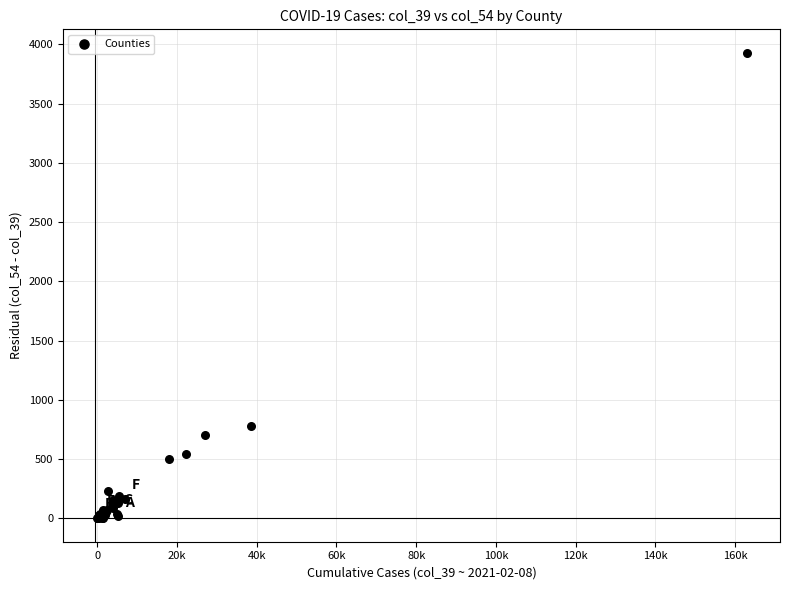

What Y value in the scatter plot is closest to 1965?

778